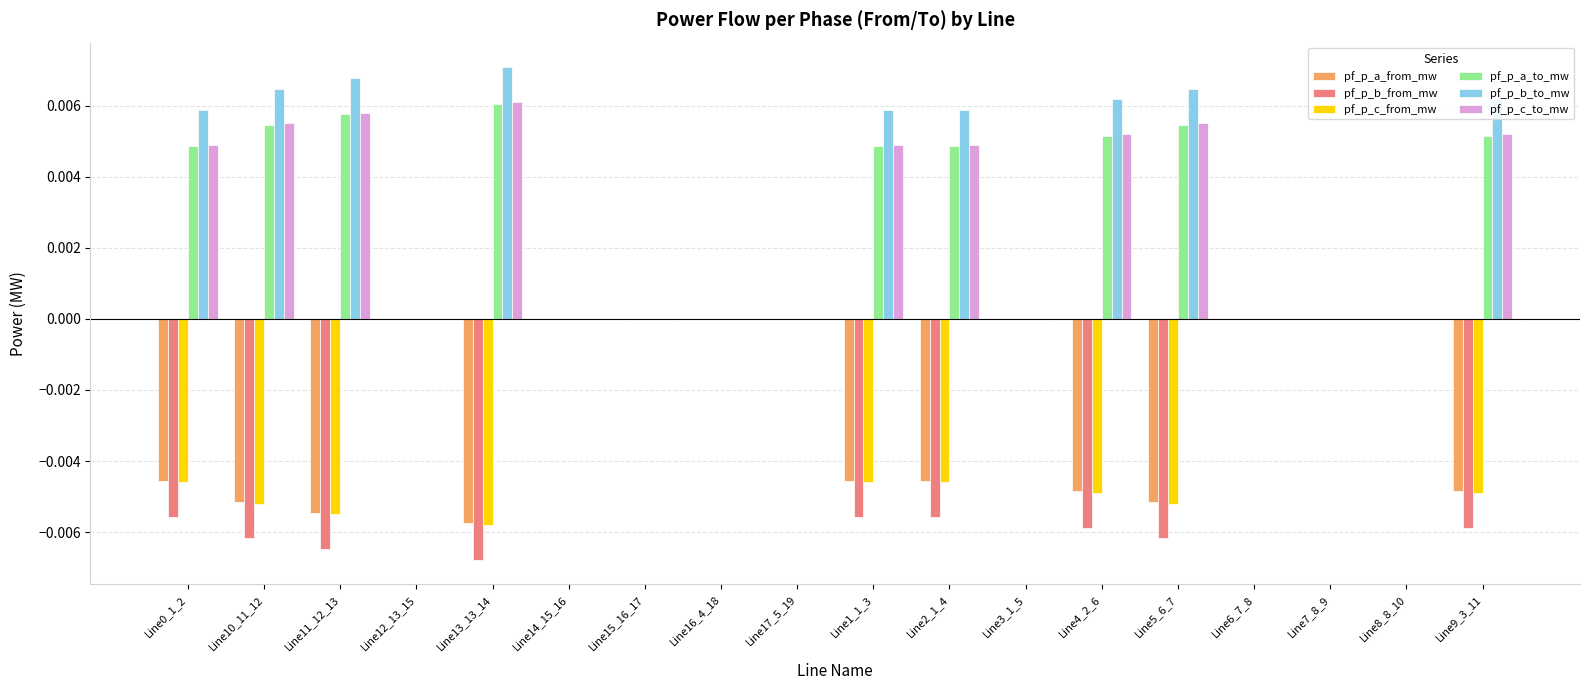

The value of pf_p_b_from_mw at Line0_1_2 is -0.0. True or false?

True